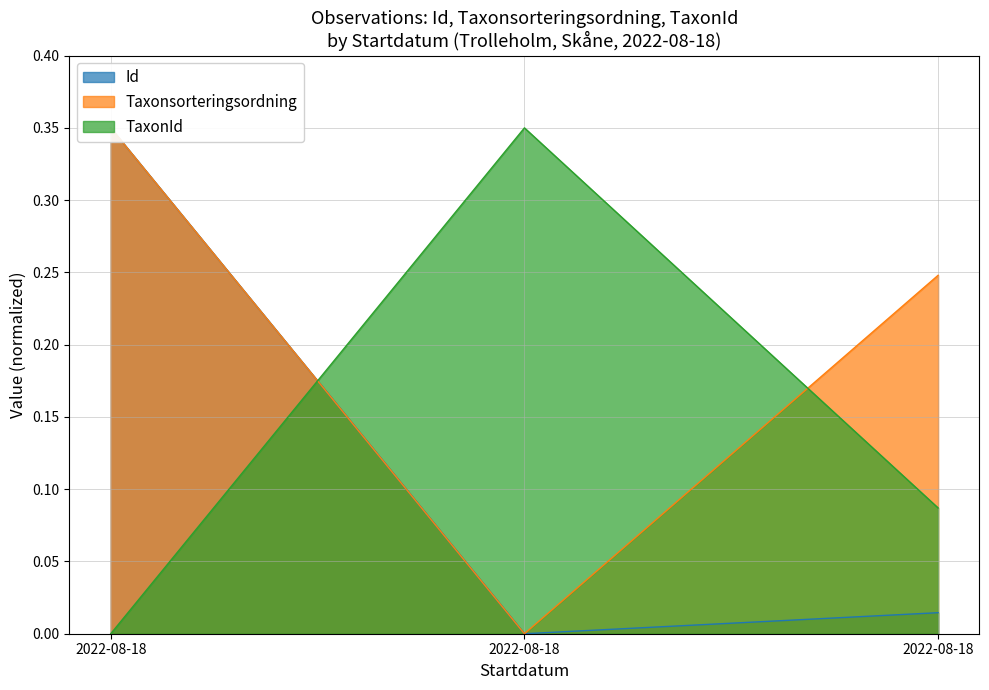

Reading left to right, list all the values displayed in this chart.

Id: 0.3	0.0	0.0
Taxonsorteringsordning: 0.3	0.0	0.2
TaxonId: 0.0	0.3	0.1